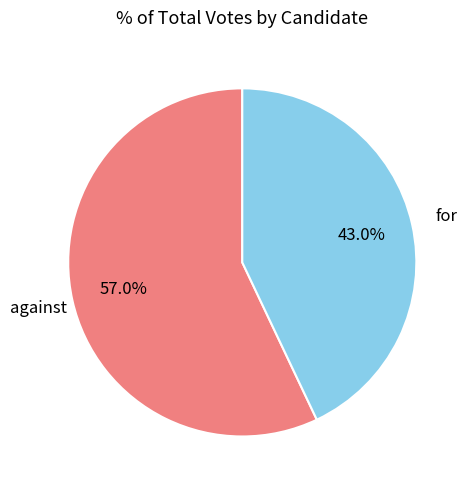

True or false: against accounts for 63% of the total.

False